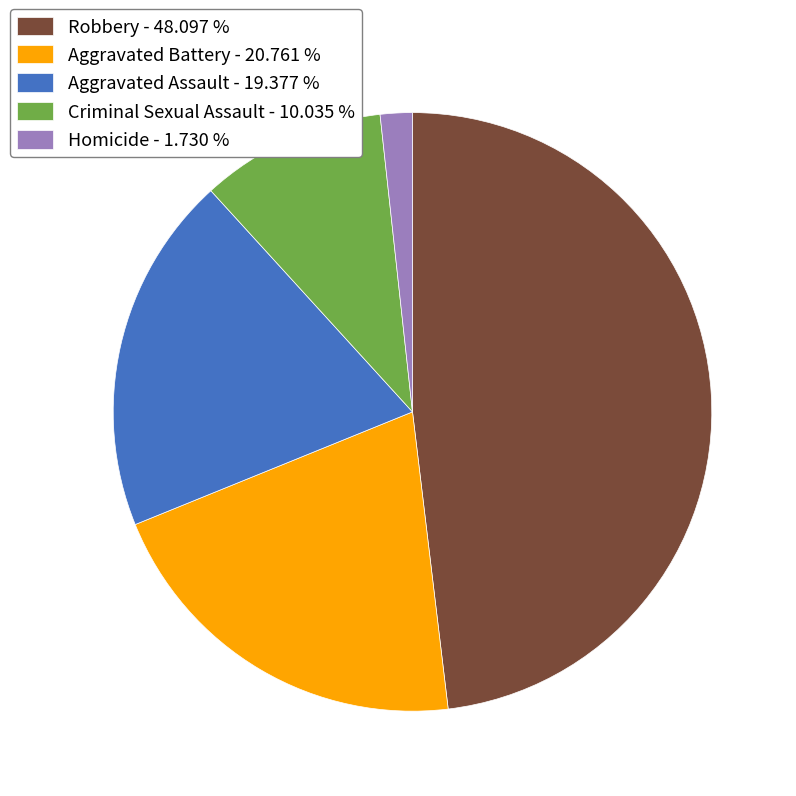

Does any single category account for the majority?

No